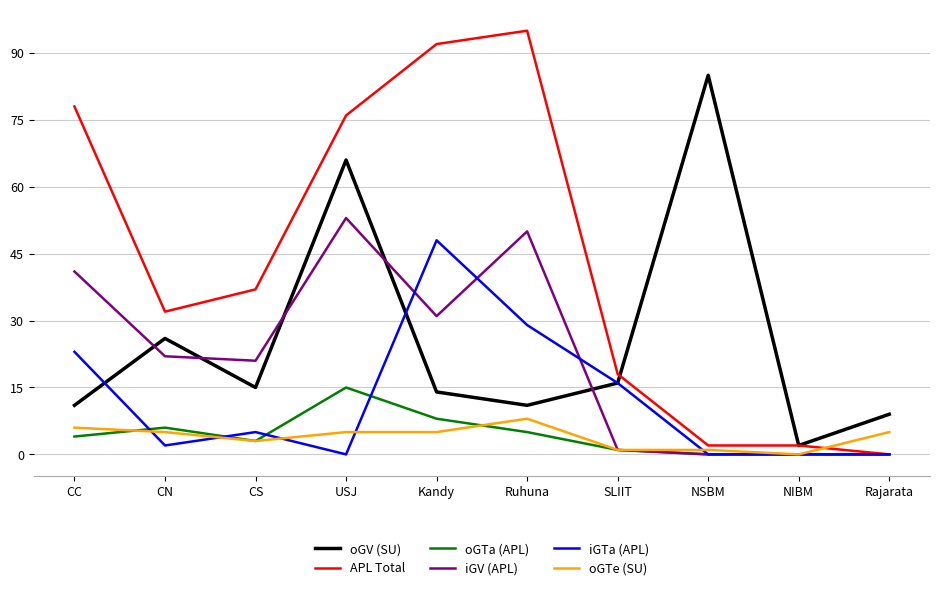

Which series has the largest range (max minus min)?

APL Total